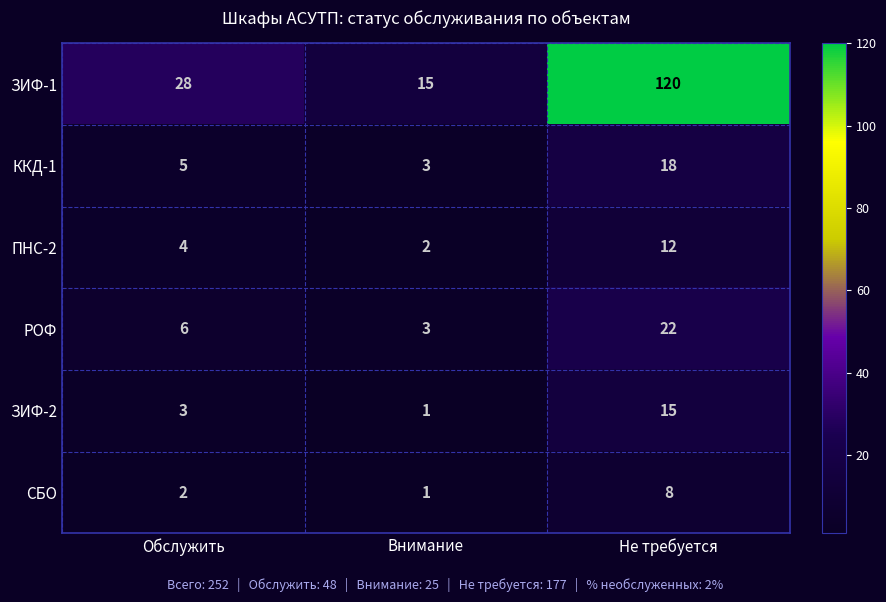

Which series has the largest total across all categories?

ЗИФ-1